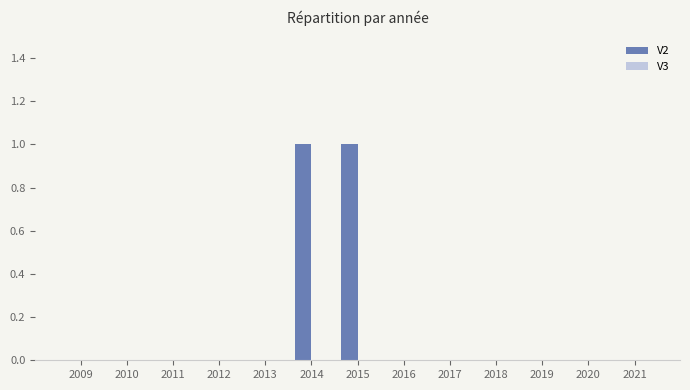

The chart shows a value of 0 at 2016. True or false?

True